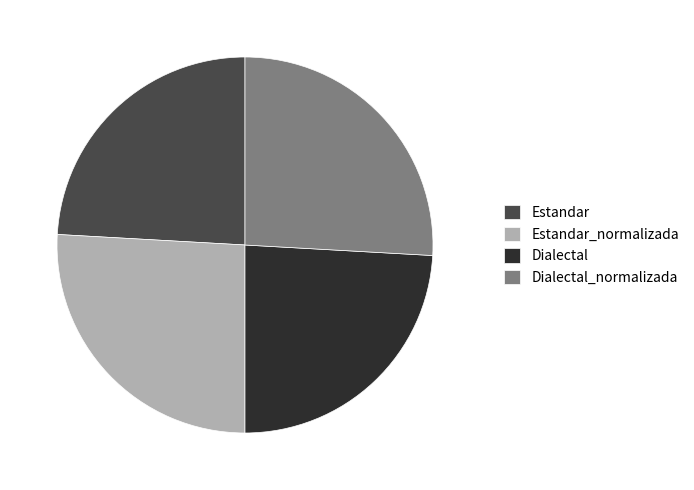

The Dialectal_normalizada slice represents 17% of the pie. True or false?

False